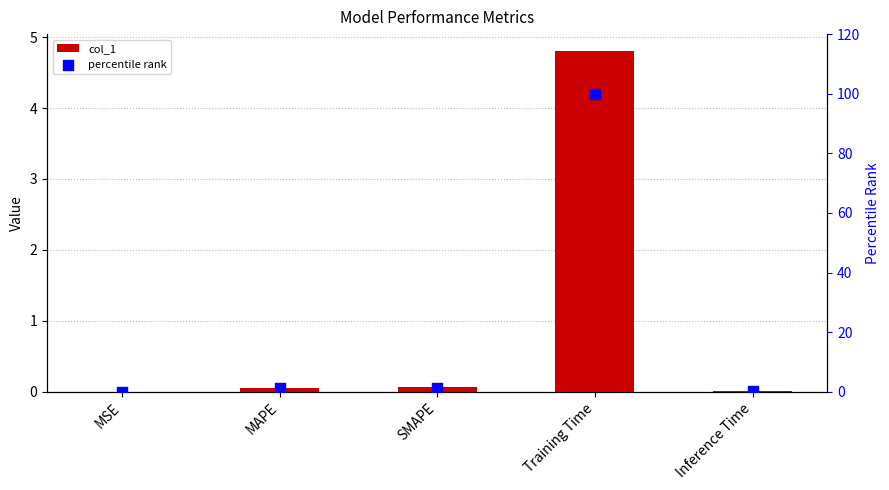

Which series reaches the maximum Y coordinate?

percentile rank